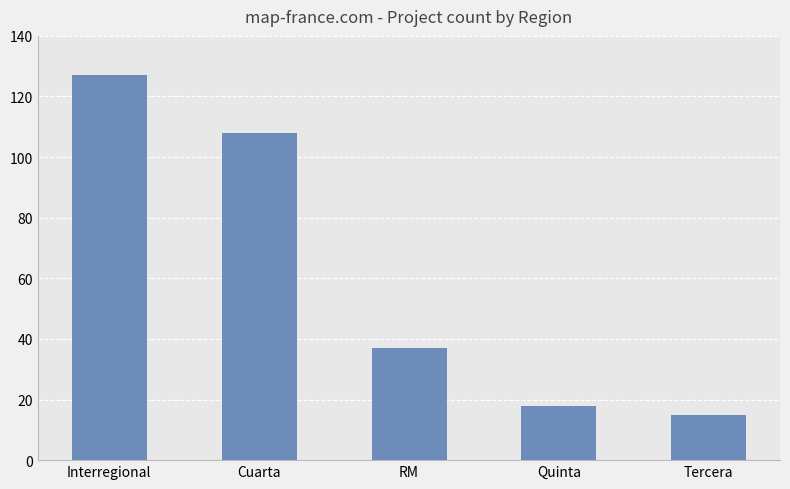

Reading right to left, extract all data points from this chart.

Tercera=15	Quinta=18	RM=37	Cuarta=108	Interregional=127